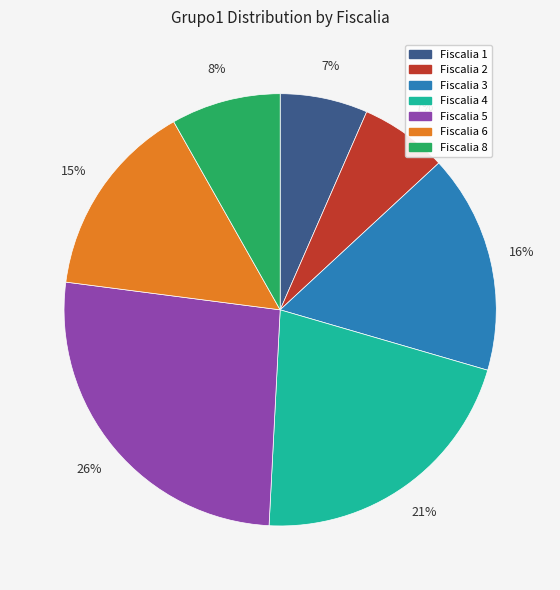

To the nearest percent, what is the average slice percentage?

14%